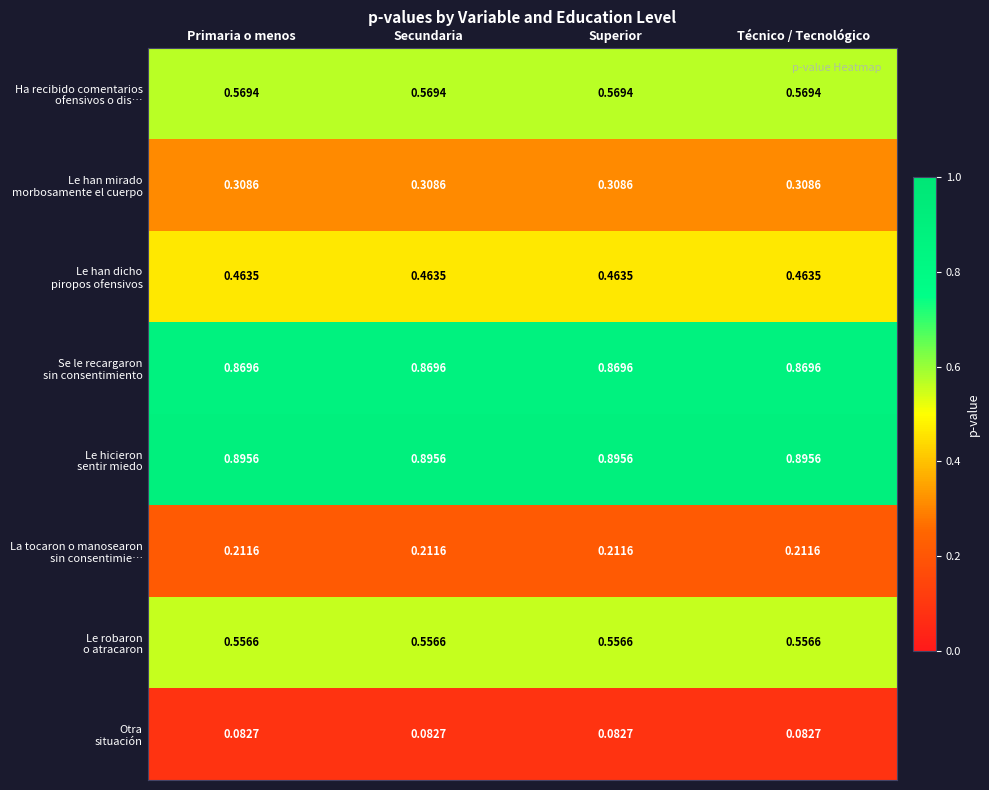

Rank the series by their maximum value, from highest to lowest.

Le hicieron sentir miedo, Se le recargaron sin consentimiento, Ha recibido comentarios ofensivos o dis…, Le robaron o atracaron, Le han dicho piropos ofensivos, Le han mirado morbosamente el cuerpo, La tocaron o manosearon sin consentimie…, Otra situación